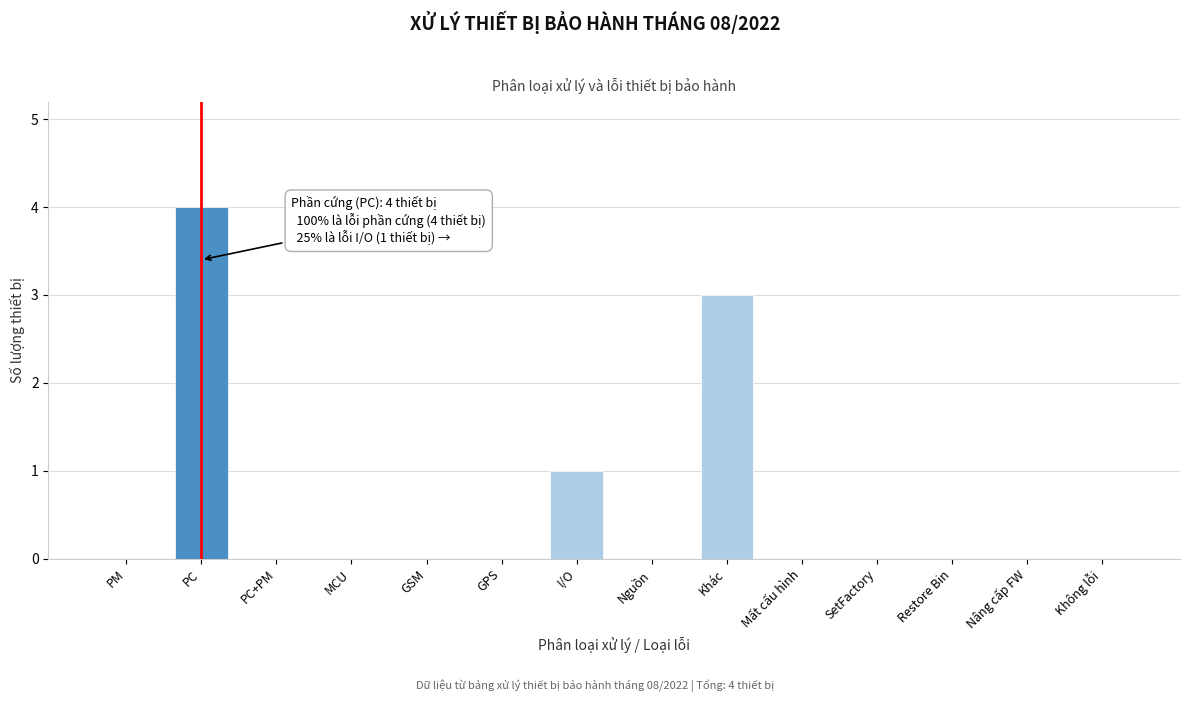

Reading left to right, transcribe all the data shown in this chart.

PM=0	PC=4	PC+PM=0	MCU=0	GSM=0	GPS=0	I/O=1	Nguồn=0	Khác=3	Mất cấu hình=0	SetFactory=0	Restore Bin=0	Nâng cấp FW=0	Không lỗi=0